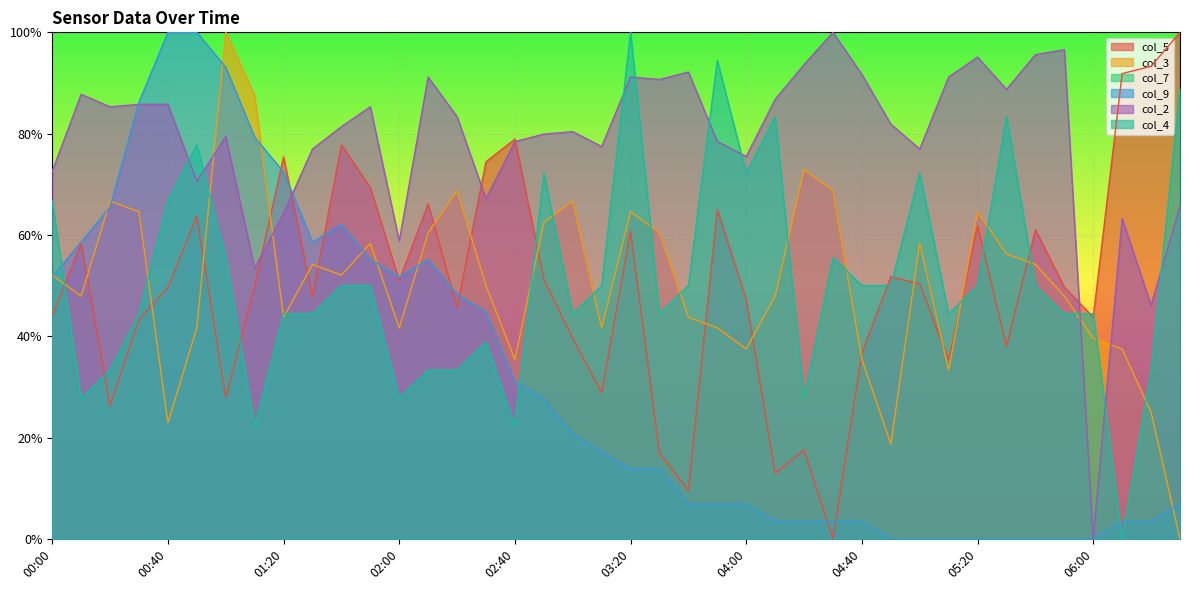

What is the maximum value for col_2?

100.0